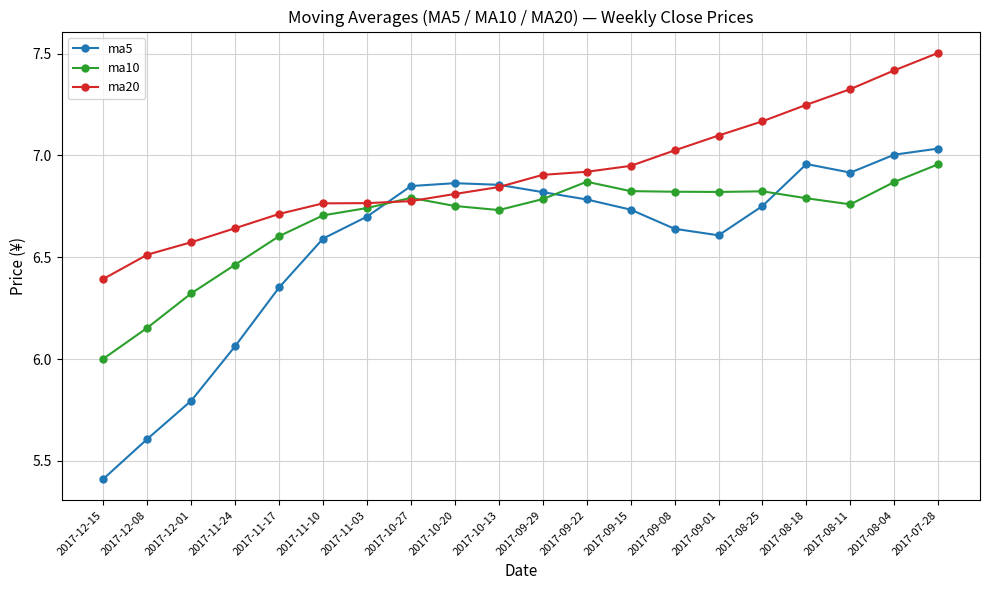

True or false: ma20 has a value of 7.1 at 2017-09-01.

True